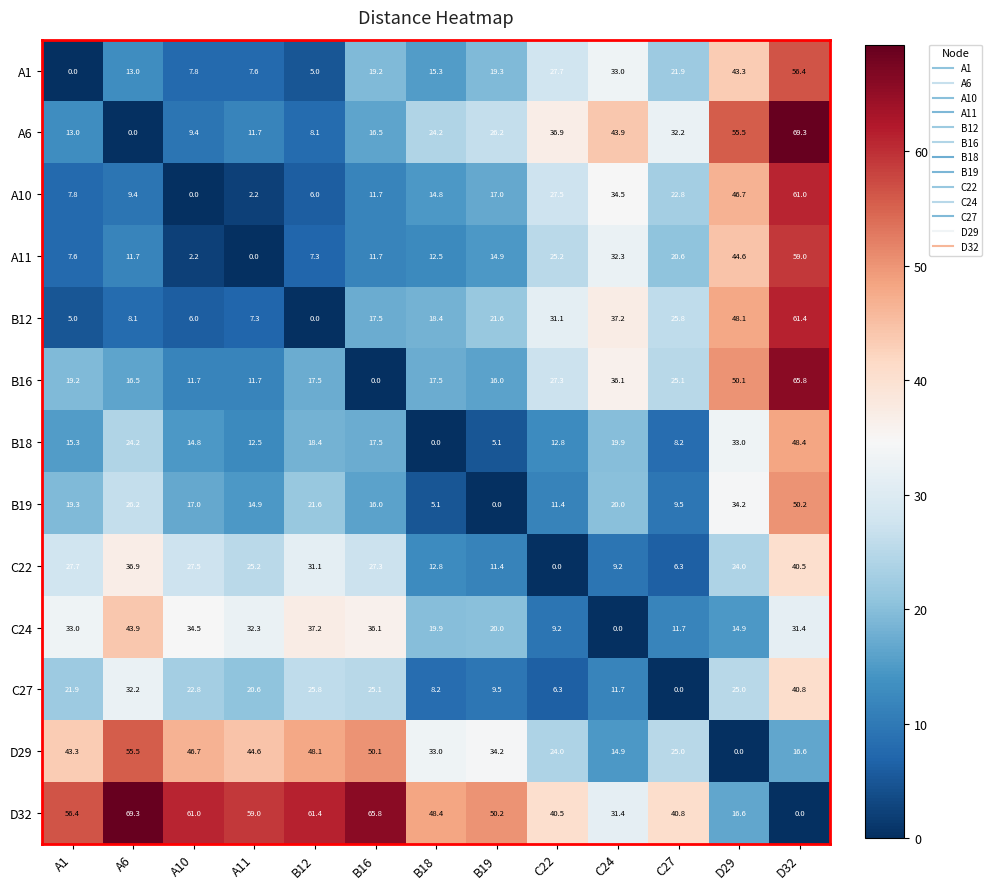

Rank the series at A1 from highest to lowest value.

D32, D29, C24, C22, C27, B19, B16, B18, A6, A10, A11, B12, A1